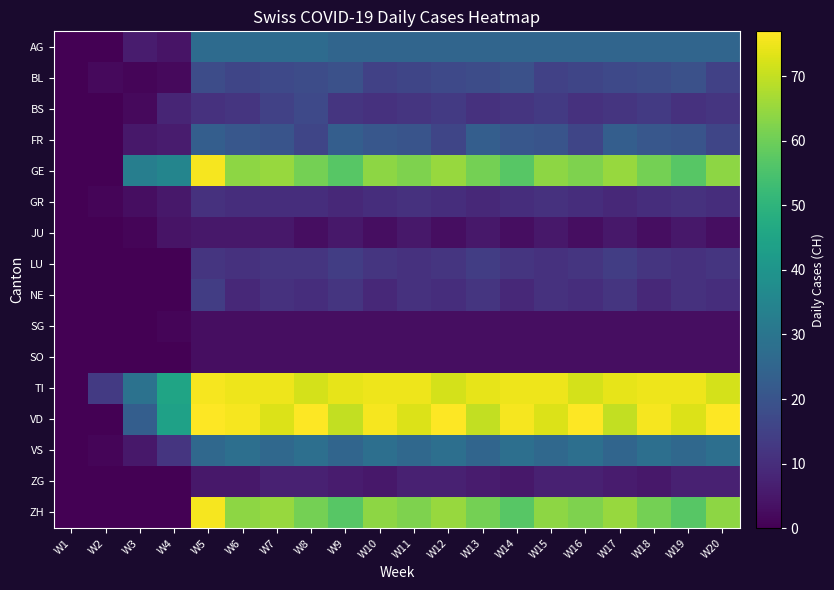

Reading left to right, extract all data points from this chart.

AG: W1=0	W2=0	W3=6	W4=4	W5=27	W6=27	W7=27	W8=27	W9=25	W10=25	W11=25	W12=25	W13=25	W14=25	W15=25	W16=25	W17=25	W18=25	W19=25	W20=25
BL: W1=0	W2=2	W3=1	W4=2	W5=18	W6=16	W7=17	W8=18	W9=19	W10=15	W11=16	W12=17	W13=18	W14=19	W15=15	W16=16	W17=17	W18=18	W19=19	W20=15
BS: W1=0	W2=0	W3=2	W4=8	W5=11	W6=12	W7=15	W8=17	W9=12	W10=11	W11=12	W12=13	W13=11	W14=12	W15=13	W16=11	W17=12	W18=13	W19=11	W20=12
FR: W1=0	W2=0	W3=5	W4=6	W5=23	W6=21	W7=20	W8=16	W9=23	W10=21	W11=20	W12=16	W13=23	W14=21	W15=20	W16=16	W17=23	W18=21	W19=20	W20=16
GE: W1=0	W2=0	W3=33	W4=35	W5=76	W6=64	W7=65	W8=61	W9=57	W10=64	W11=62	W12=65	W13=61	W14=57	W15=64	W16=62	W17=65	W18=61	W19=57	W20=64
GR: W1=0	W2=1	W3=3	W4=5	W5=11	W6=10	W7=10	W8=10	W9=9	W10=10	W11=11	W12=10	W13=9	W14=10	W15=11	W16=10	W17=9	W18=10	W19=11	W20=10
JU: W1=0	W2=0	W3=1	W4=4	W5=5	W6=5	W7=5	W8=3	W9=5	W10=3	W11=5	W12=3	W13=5	W14=3	W15=5	W16=3	W17=5	W18=3	W19=5	W20=3
LU: W1=0	W2=0	W3=0	W4=0	W5=12	W6=11	W7=12	W8=12	W9=14	W10=12	W11=11	W12=12	W13=14	W14=12	W15=11	W16=12	W17=14	W18=12	W19=11	W20=12
NE: W1=0	W2=0	W3=0	W4=0	W5=14	W6=9	W7=11	W8=10	W9=12	W10=9	W11=11	W12=10	W13=12	W14=9	W15=11	W16=10	W17=12	W18=9	W19=11	W20=10
SG: W1=0	W2=0	W3=0	W4=1	W5=3	W6=3	W7=3	W8=3	W9=3	W10=3	W11=3	W12=3	W13=3	W14=3	W15=3	W16=3	W17=3	W18=3	W19=3	W20=3
SO: W1=0	W2=0	W3=0	W4=0	W5=3	W6=3	W7=3	W8=3	W9=3	W10=3	W11=3	W12=3	W13=3	W14=3	W15=3	W16=3	W17=3	W18=3	W19=3	W20=3
TI: W1=0	W2=13	W3=29	W4=45	W5=76	W6=75	W7=75	W8=72	W9=74	W10=75	W11=75	W12=72	W13=74	W14=75	W15=75	W16=72	W17=74	W18=75	W19=75	W20=72
VD: W1=0	W2=0	W3=23	W4=44	W5=77	W6=76	W7=73	W8=77	W9=70	W10=76	W11=73	W12=77	W13=70	W14=76	W15=73	W16=77	W17=70	W18=76	W19=73	W20=77
VS: W1=0	W2=1	W3=5	W4=12	W5=26	W6=28	W7=26	W8=28	W9=25	W10=28	W11=26	W12=28	W13=25	W14=28	W15=26	W16=28	W17=25	W18=28	W19=26	W20=28
ZG: W1=0	W2=0	W3=0	W4=0	W5=5	W6=5	W7=7	W8=7	W9=6	W10=5	W11=7	W12=7	W13=6	W14=5	W15=7	W16=7	W17=6	W18=5	W19=7	W20=7
ZH: W1=0	W2=0	W3=0	W4=0	W5=76	W6=64	W7=65	W8=61	W9=57	W10=64	W11=62	W12=65	W13=61	W14=57	W15=64	W16=62	W17=65	W18=61	W19=57	W20=64